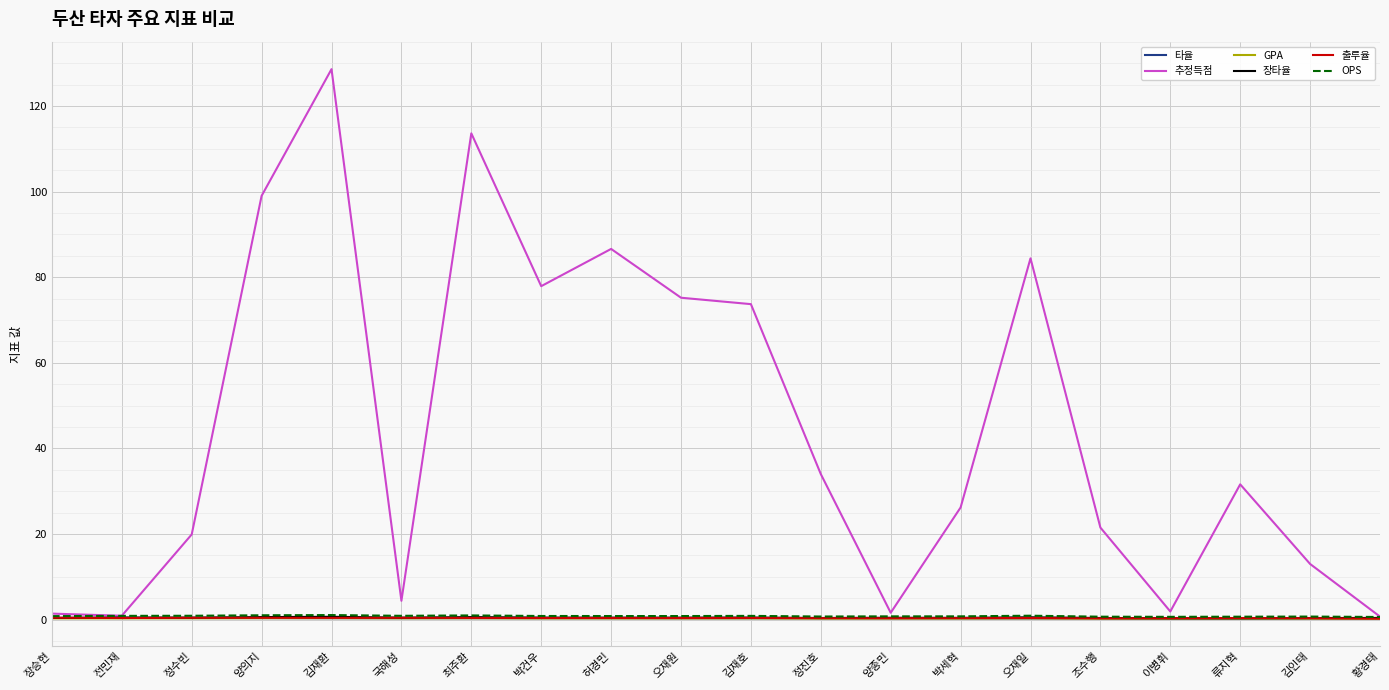

Is this an area chart (filled region under the line)?

No